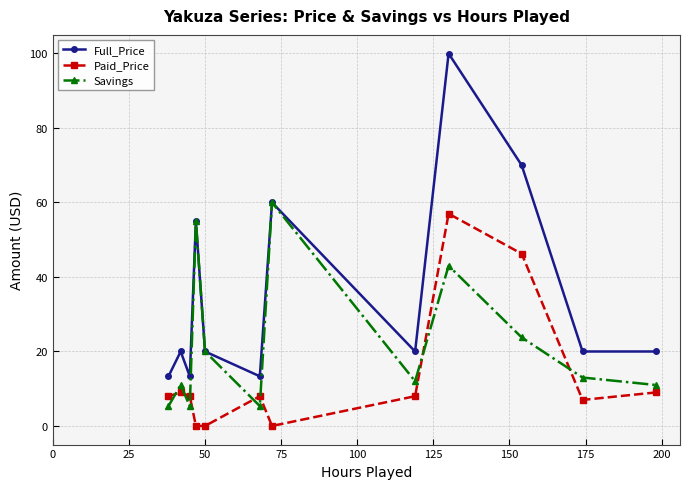

Which series has the largest total across all categories?

Full_Price